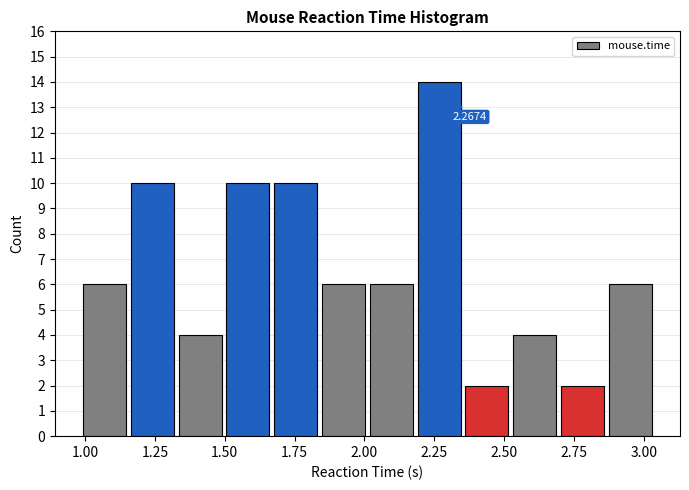

Around what value on the x-axis is the tallest bar? Give the approximate position of its centre, as read against the axis.

2.25